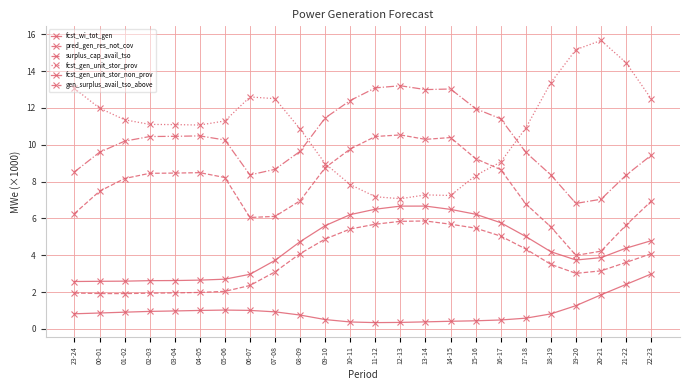

How many lines are shown in the chart?

6